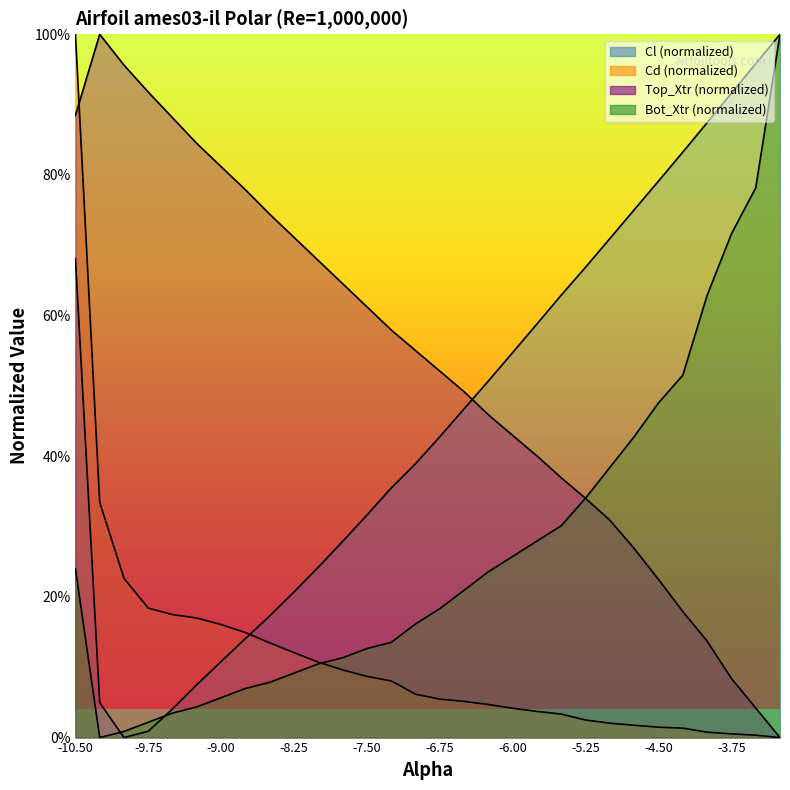

What is the difference between the maximum and second lowest values in the Bot_Xtr series?

1.0